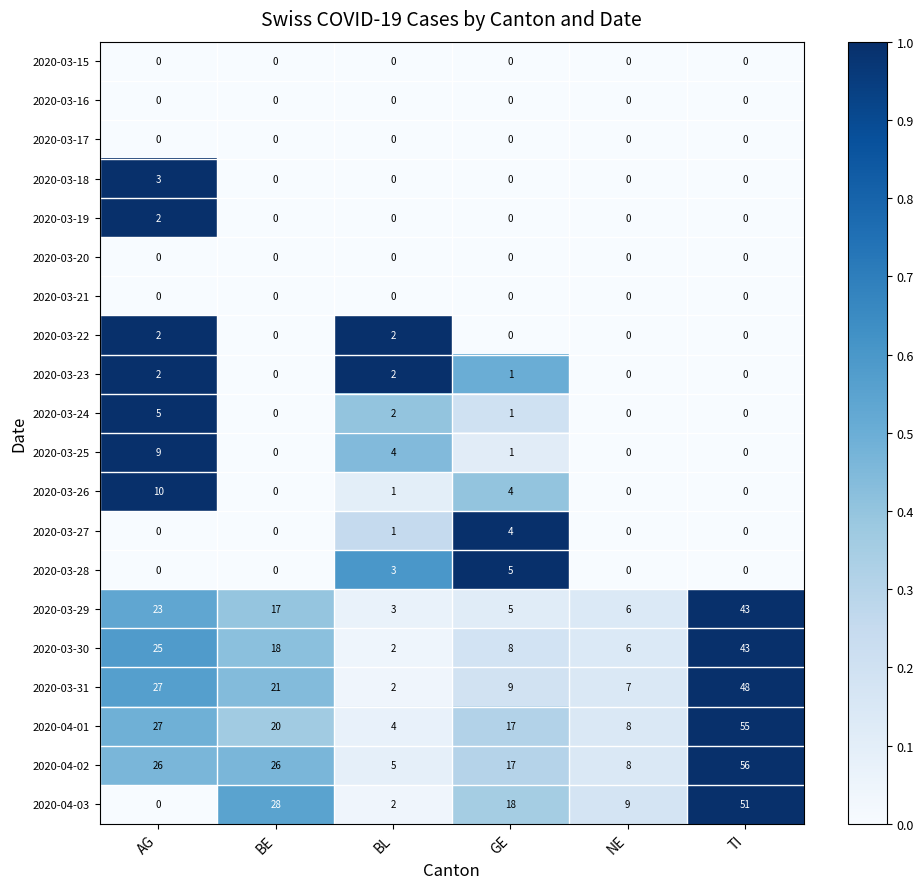

What is the maximum value for 2020-03-29?

43